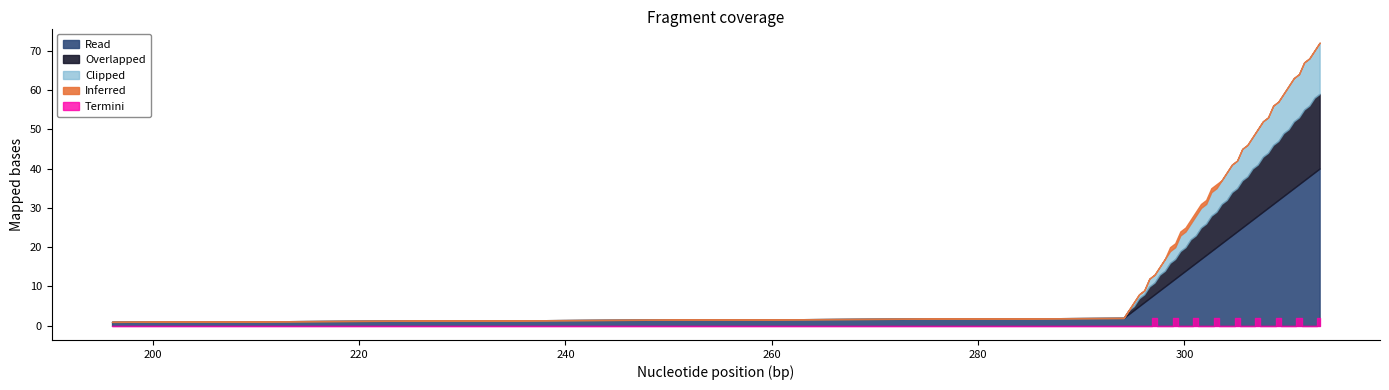

What are all the series names shown in the legend?

Read, Overlapped, Clipped, Inferred, Termini